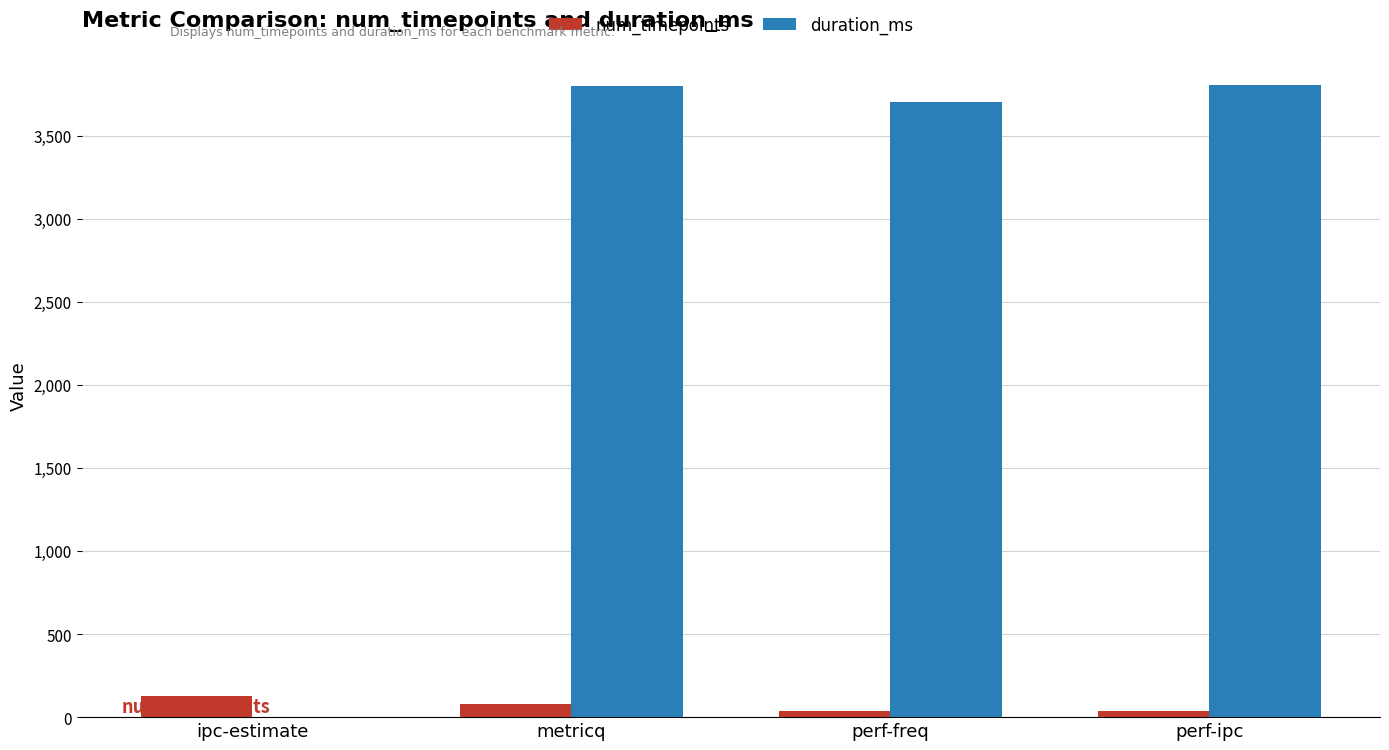

Which series has the widest spread of values?

duration_ms